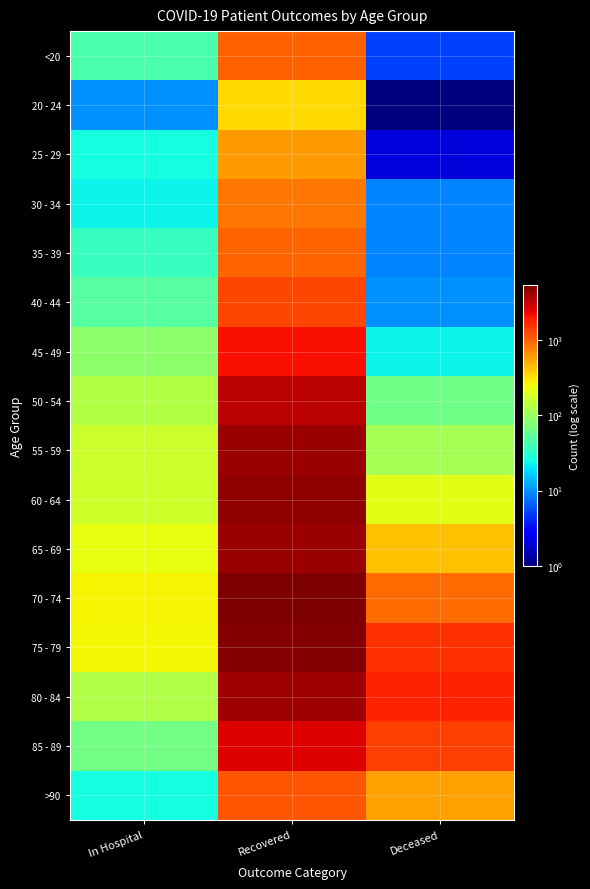

What is the spread (max minus min) of values at In Hospital?

251